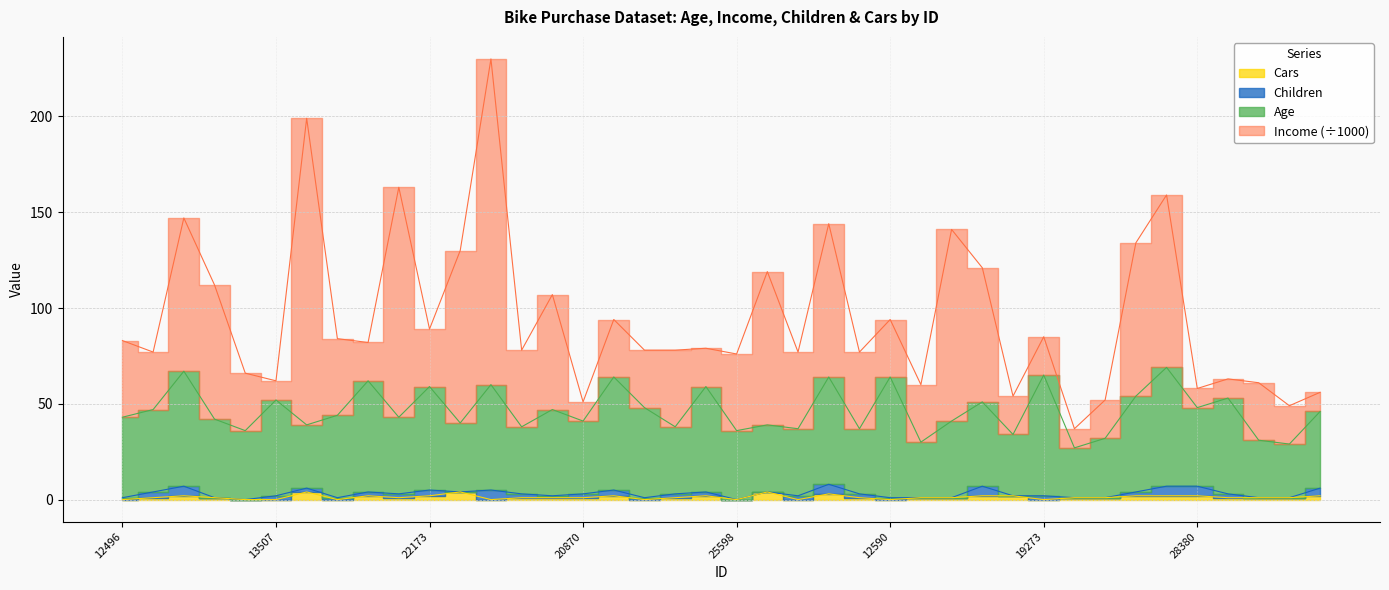

True or false: Cars and Age intersect in this chart.

False